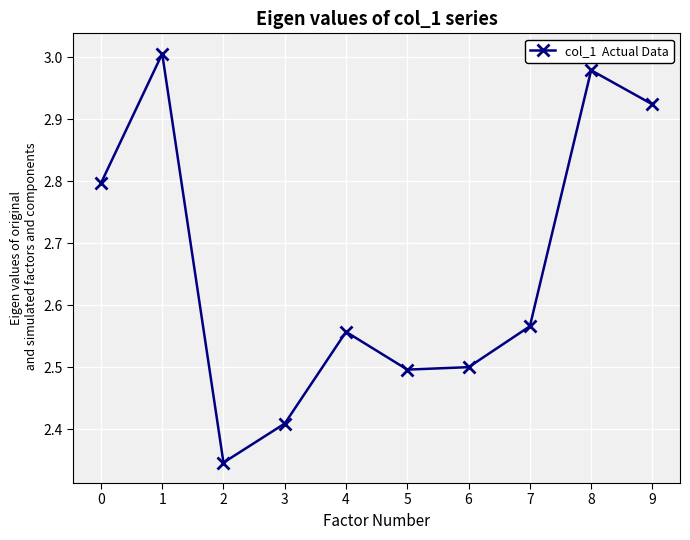

What is the difference between the values at 1 and 5?

0.5